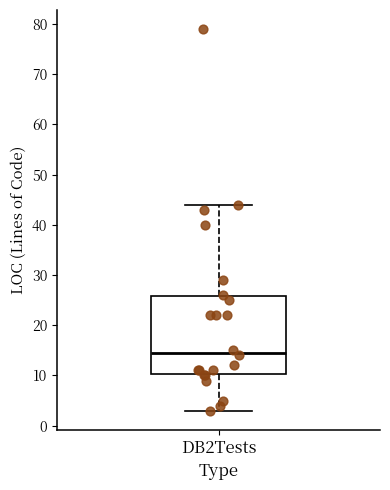

Transcribe this box plot: give where the median line is, the range the box spans, and where the two whiskers end, as read against the y-axis. The values are not printed on the chart, so give them approximately, as read against the axis.

median 15, box 10 to 26, whiskers 3 to 44